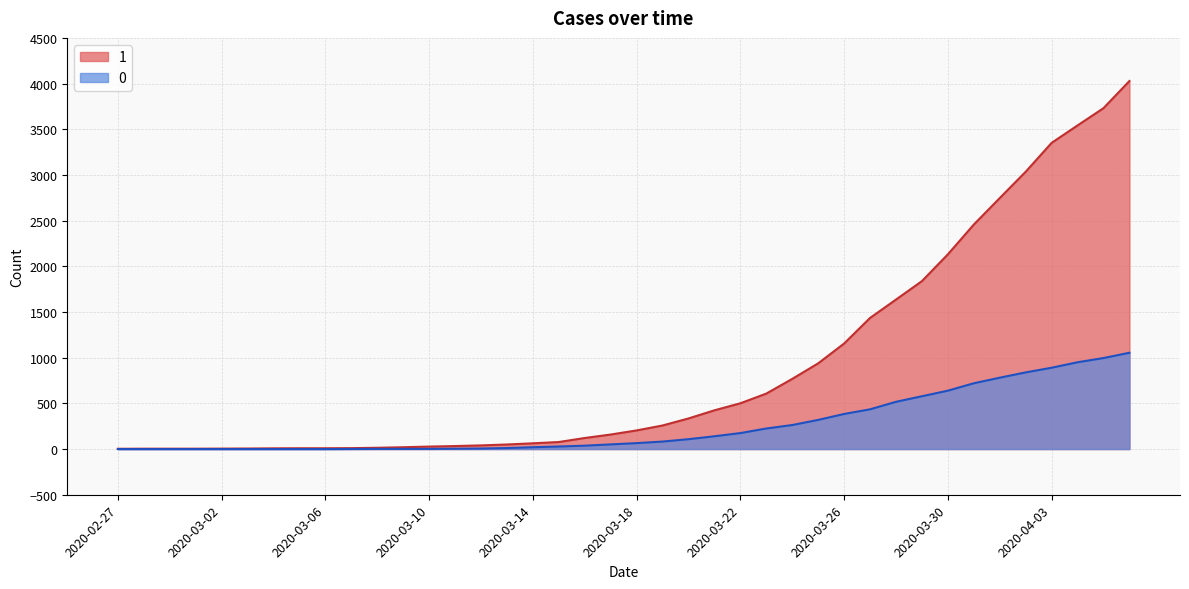

How many values in the 0 series exceed 65?

19